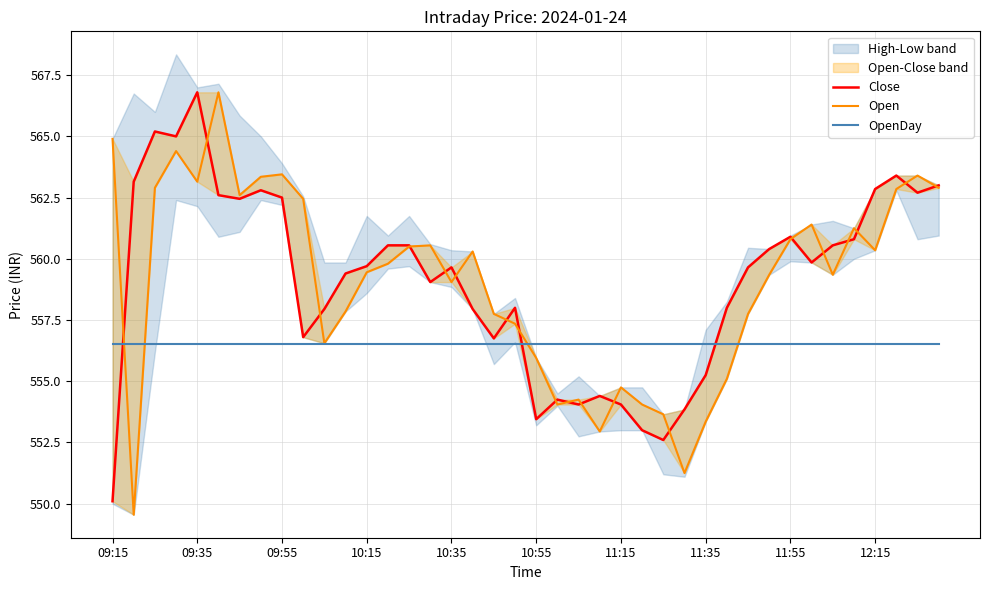

Which category has the highest value in the OpenDay series?

09:15